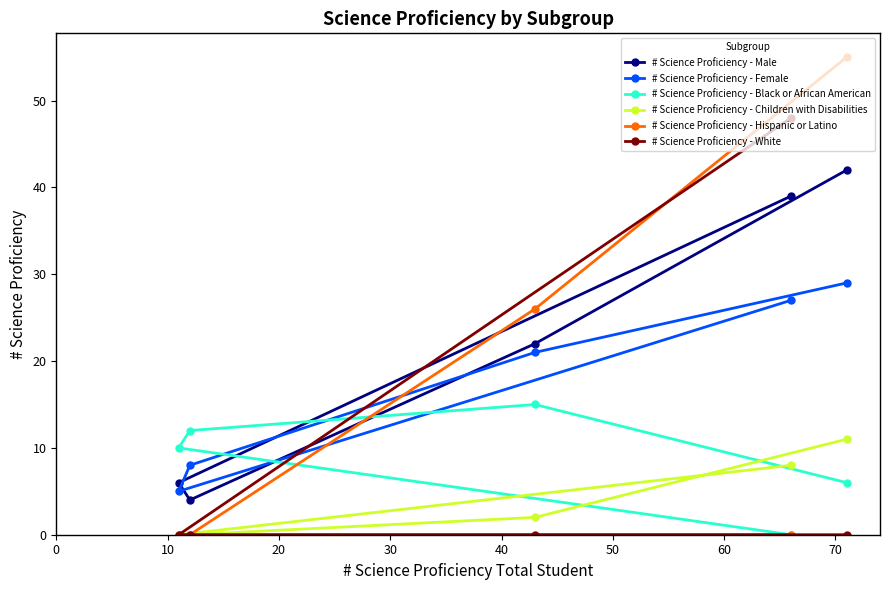

What is the value of the # Science Proficiency - Female point at the 1st from the left?

5